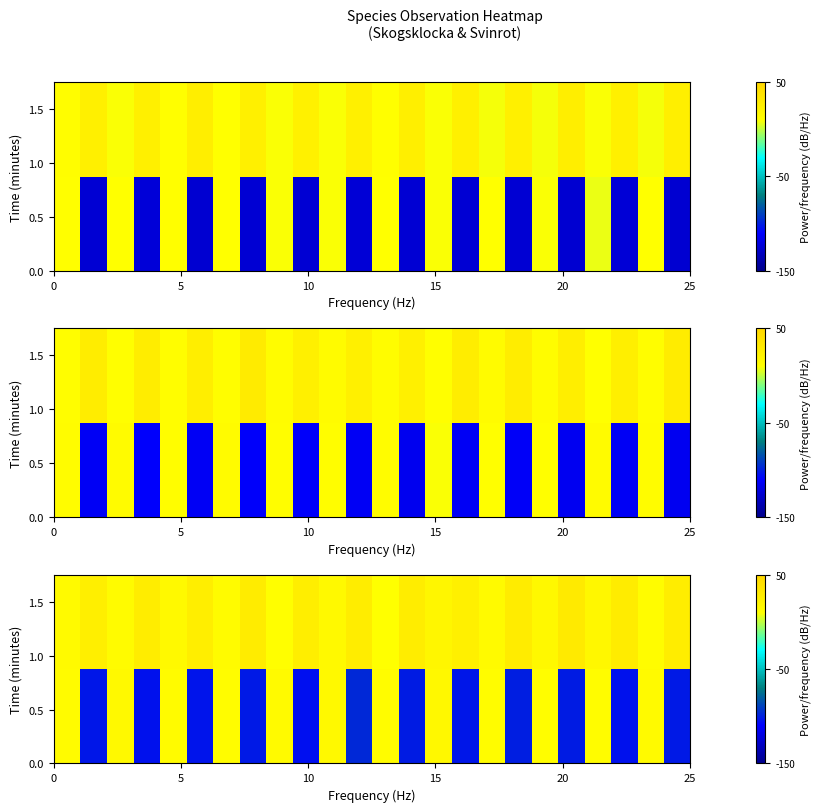

What is the difference between the highest and lowest values at 21?

3.0